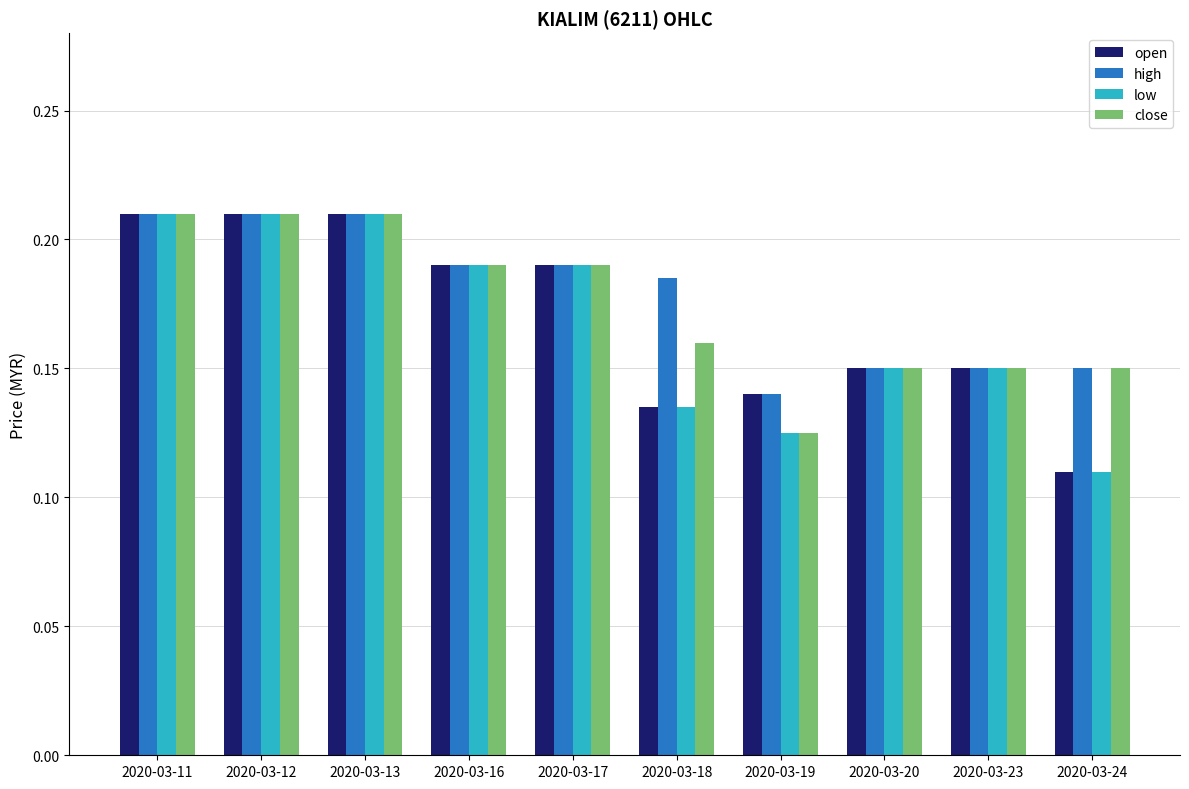

Count the high values in the range 0 to 1.

10